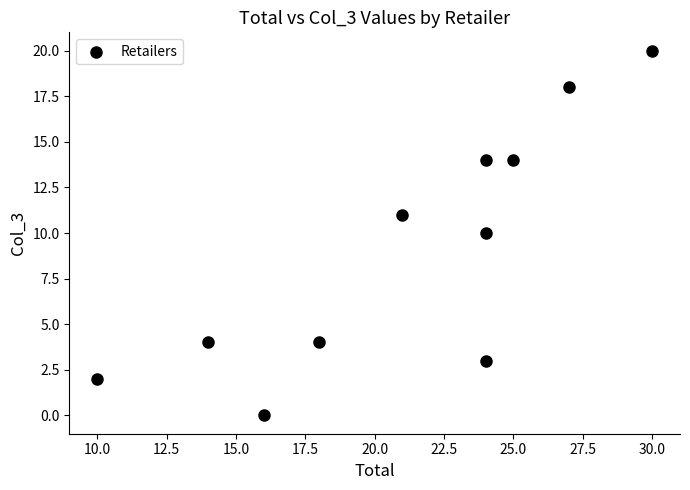

What is the range of Y values (max minus min)?

20